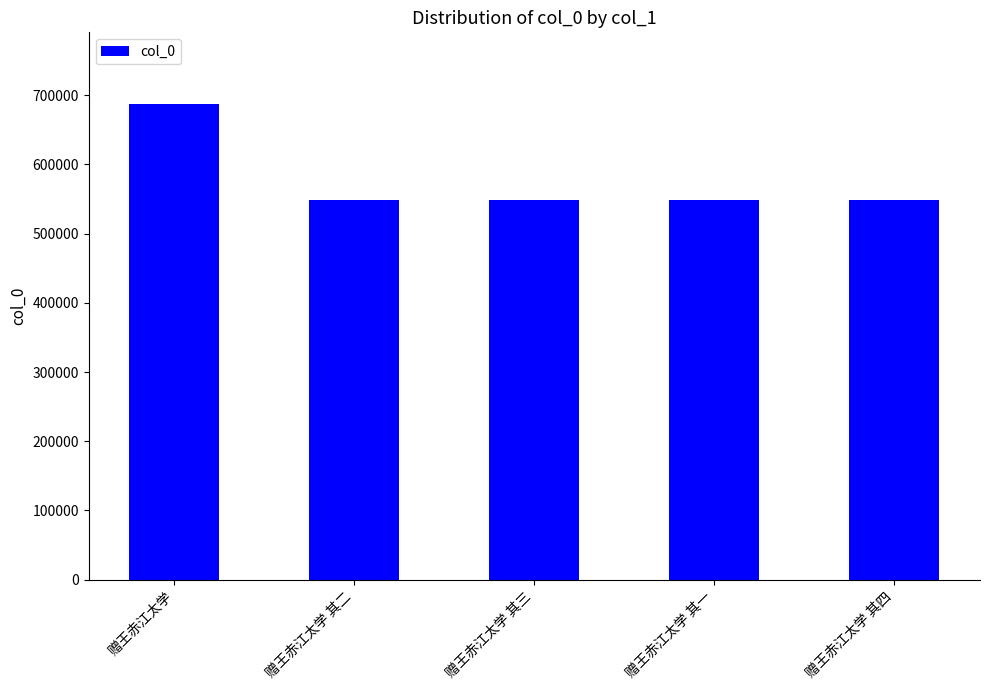

What is the label of the 3rd bar from the left?

赠王赤江太学 其三